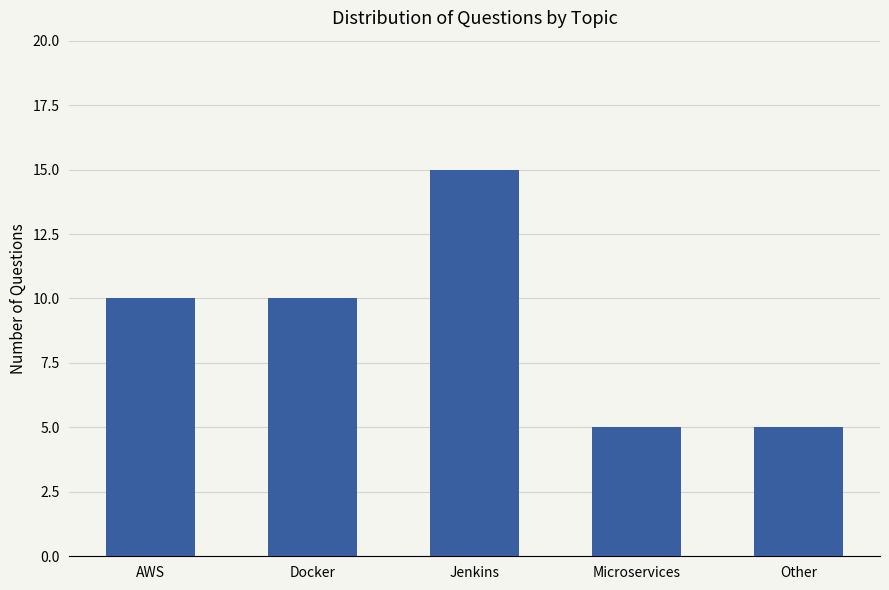

What is the difference between the maximum and minimum values?

10